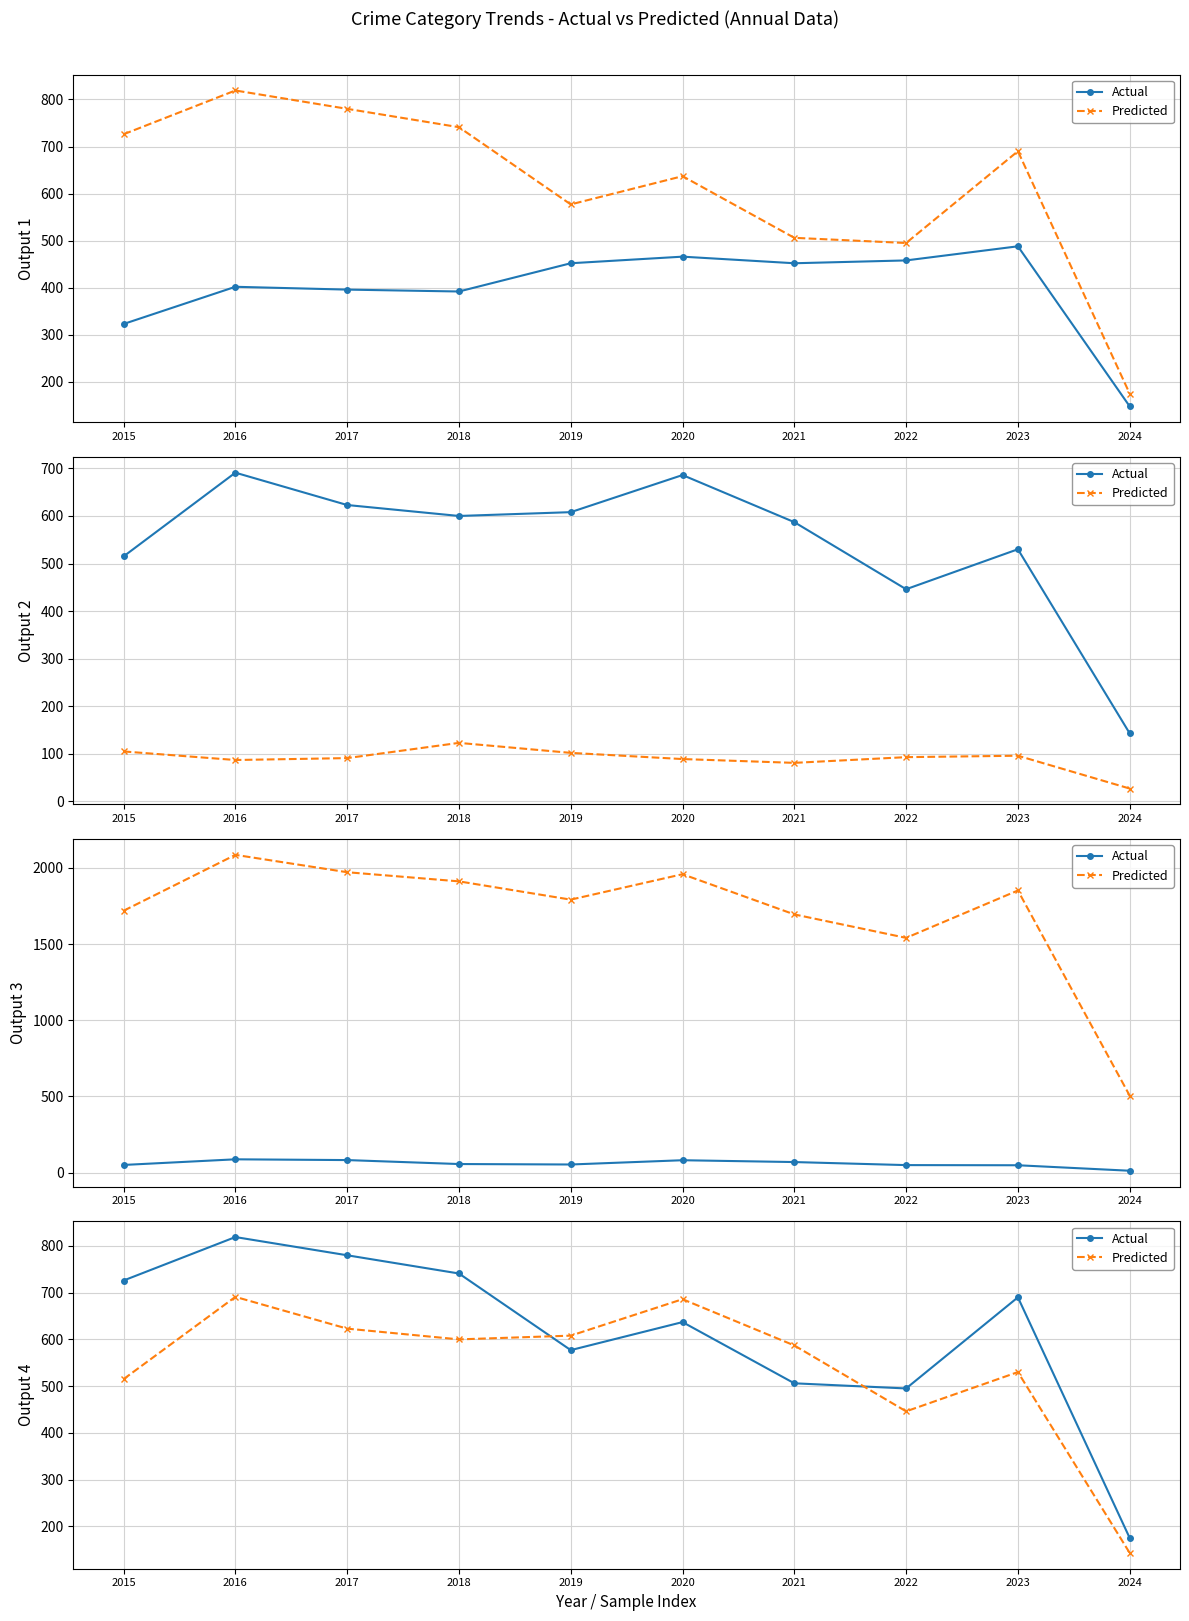

What is the value of the Predicted point at the 7th from the left?

587